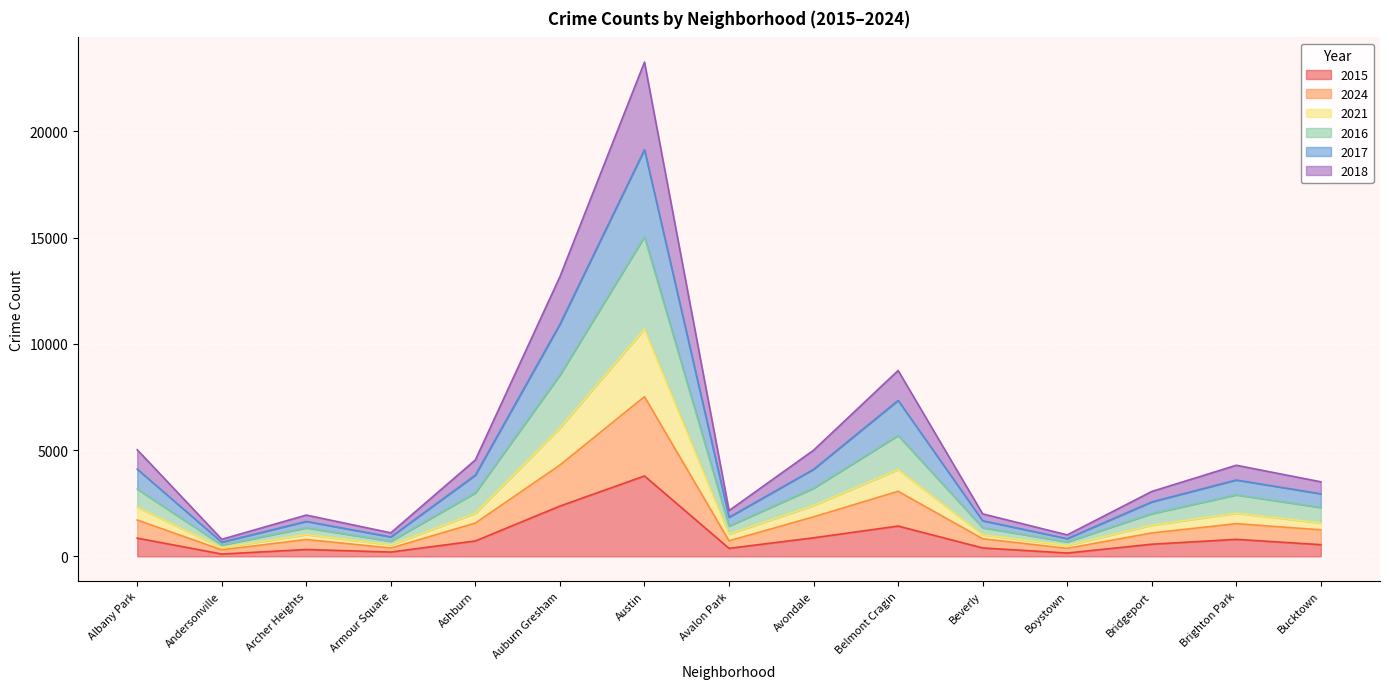

The value of 2015 at Auburn Gresham is 2365. True or false?

True